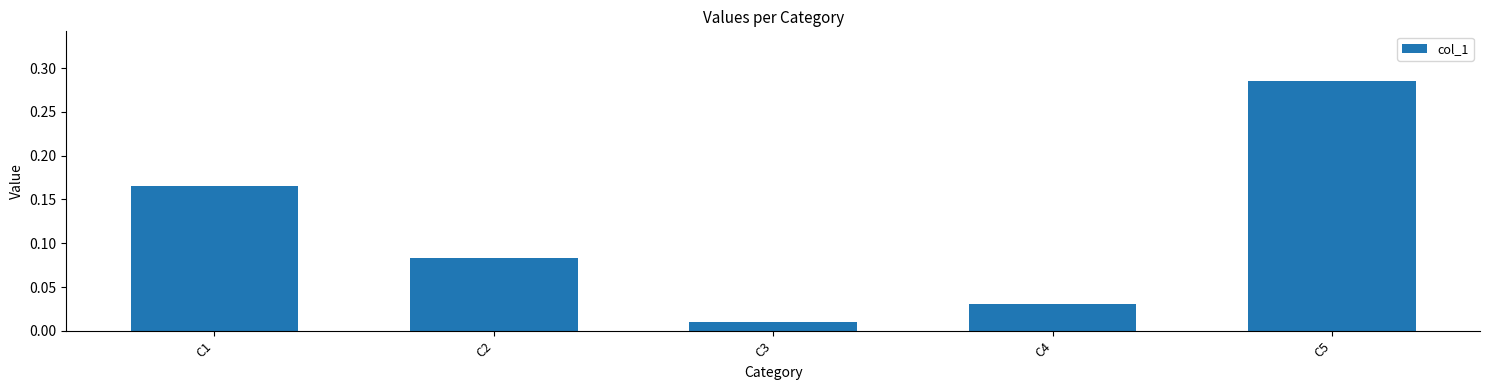

At which label is the value closest to 0?

C3